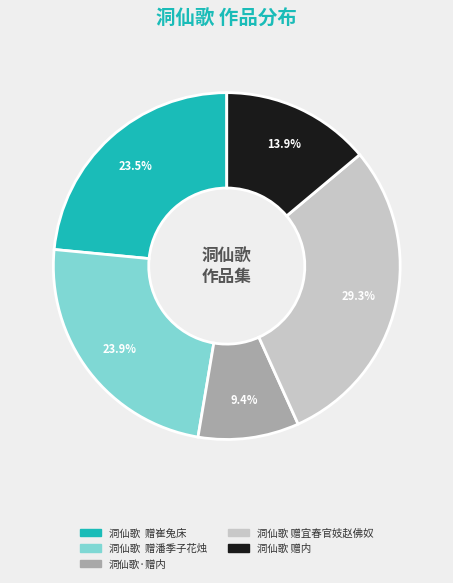

How many slices are in this pie chart?

5